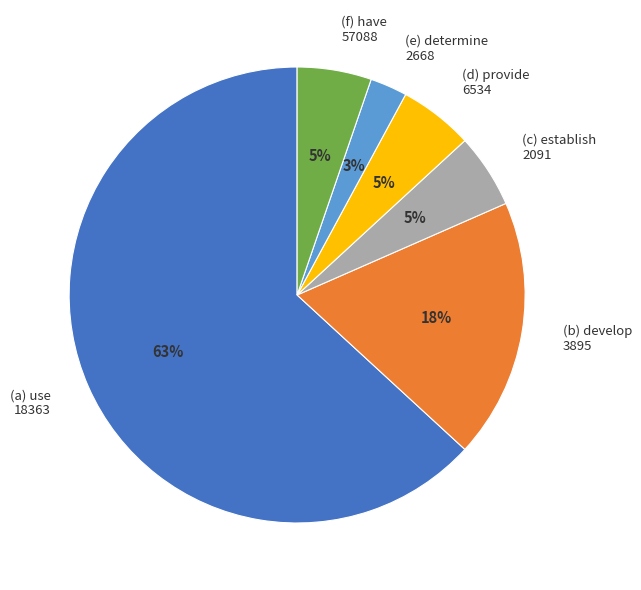

Is the sum of (e) determine 2668 and (c) establish 2091 greater than half?

No